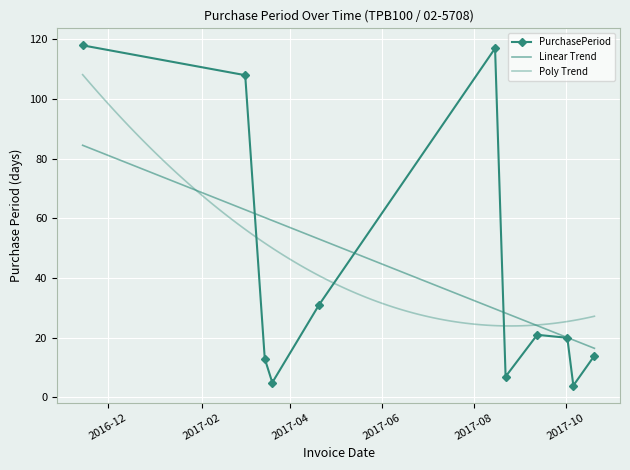

Reading right to left, extract all data points from this chart.

14	4	20	21	7	117	31	5	13	108	118